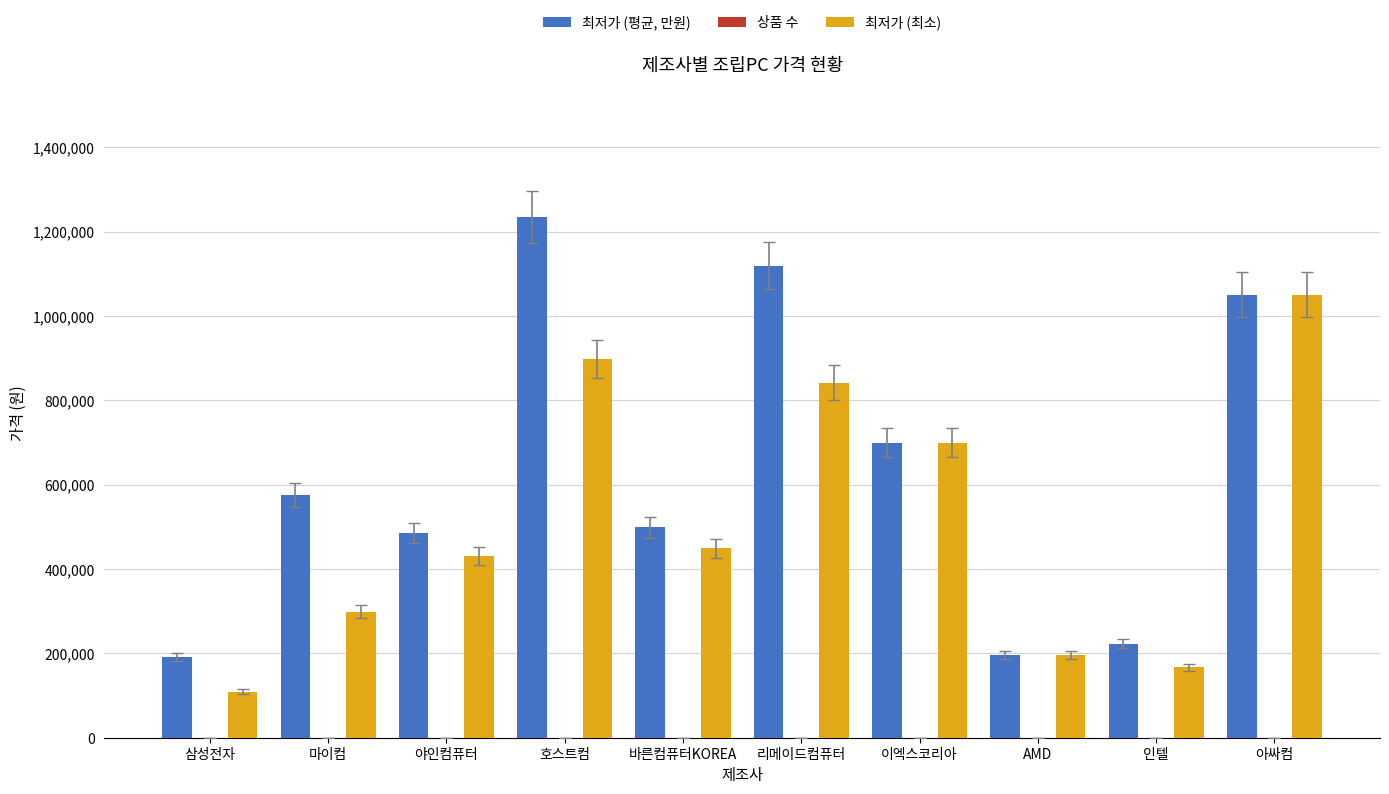

Which series changed the most between 삼성전자 and 마이컴?

최저가 (평균, 만원)